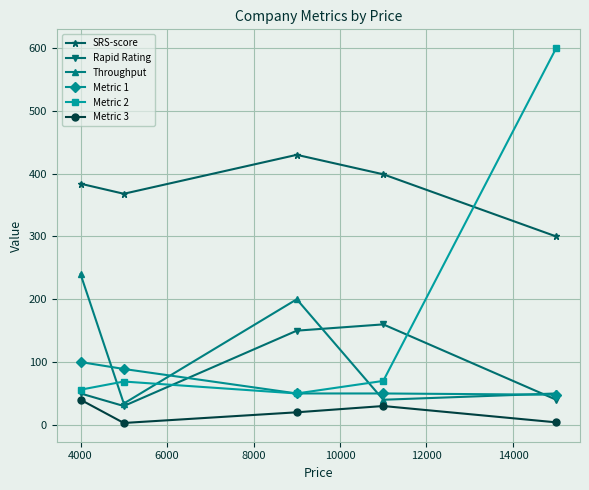

How many SRS-score values are between 368 and 399?

3